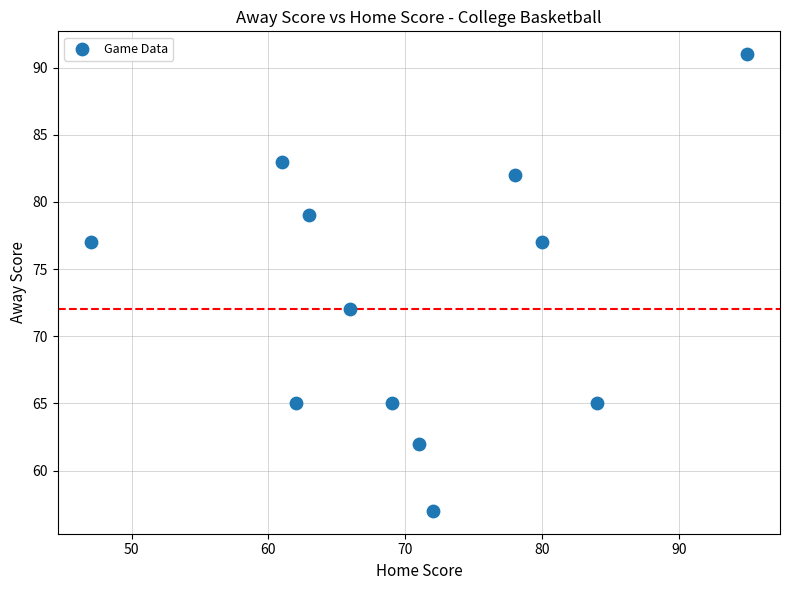

What is the average X value?

71